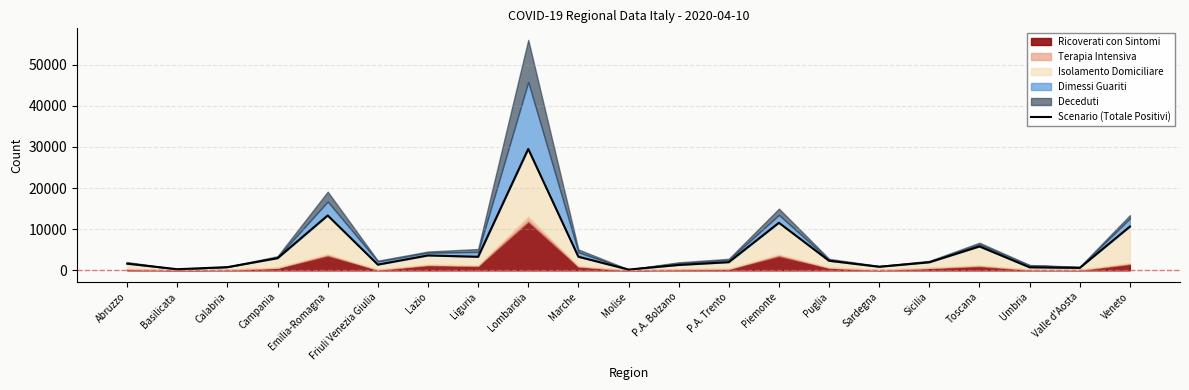

Does the chart display data point markers on the line(s)?

No